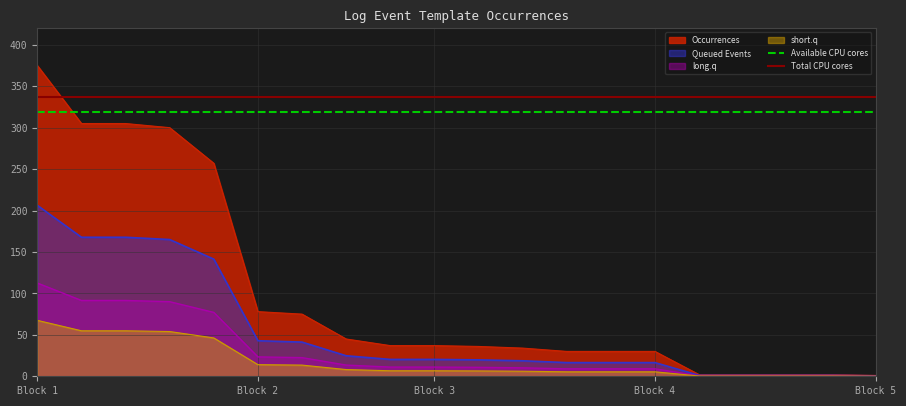

True or false: Available CPU cores and Queued Events cross at least once.

False